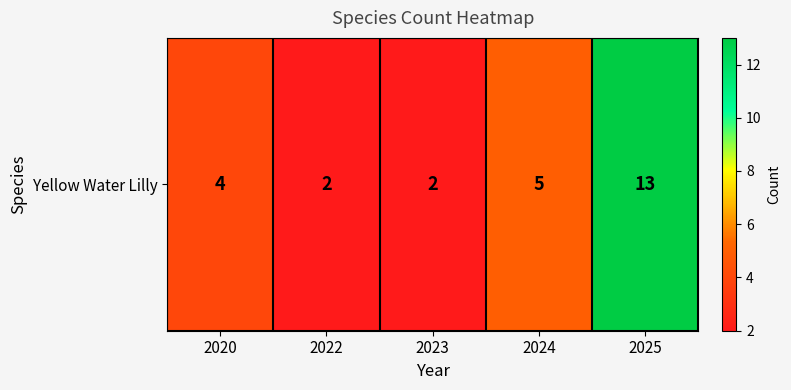

At which category does the chart reach its peak across all series?

2025